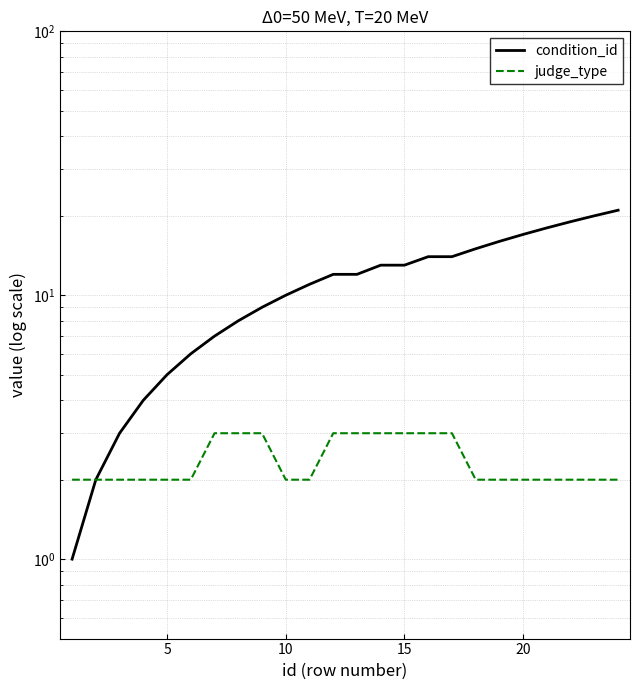

How many lines are shown in the chart?

2